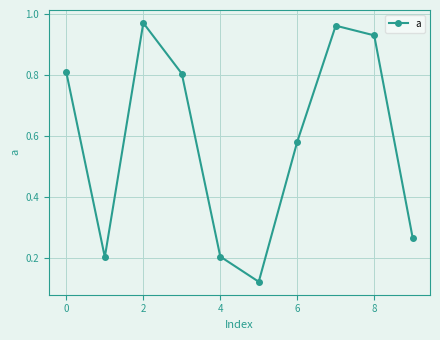

How many series are shown in this chart?

1